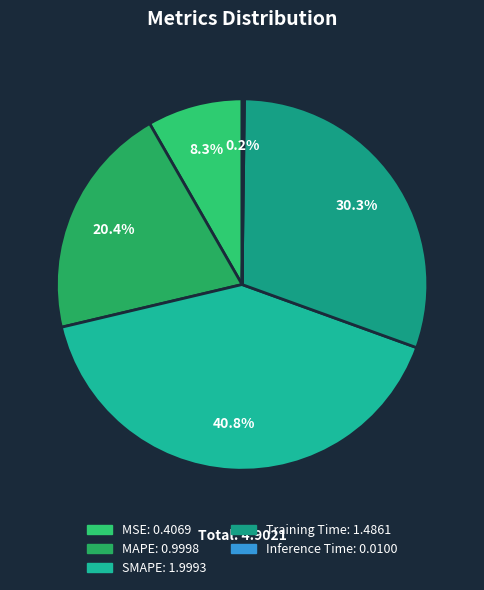

Is there any slice that represents more than half of the pie?

No